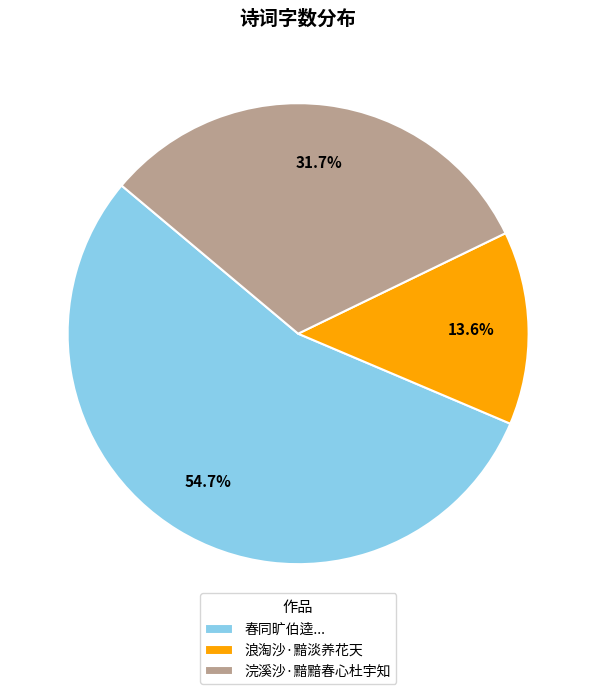

To the nearest percent, what portion does 浪淘沙·黯淡养花天 represent?

14%